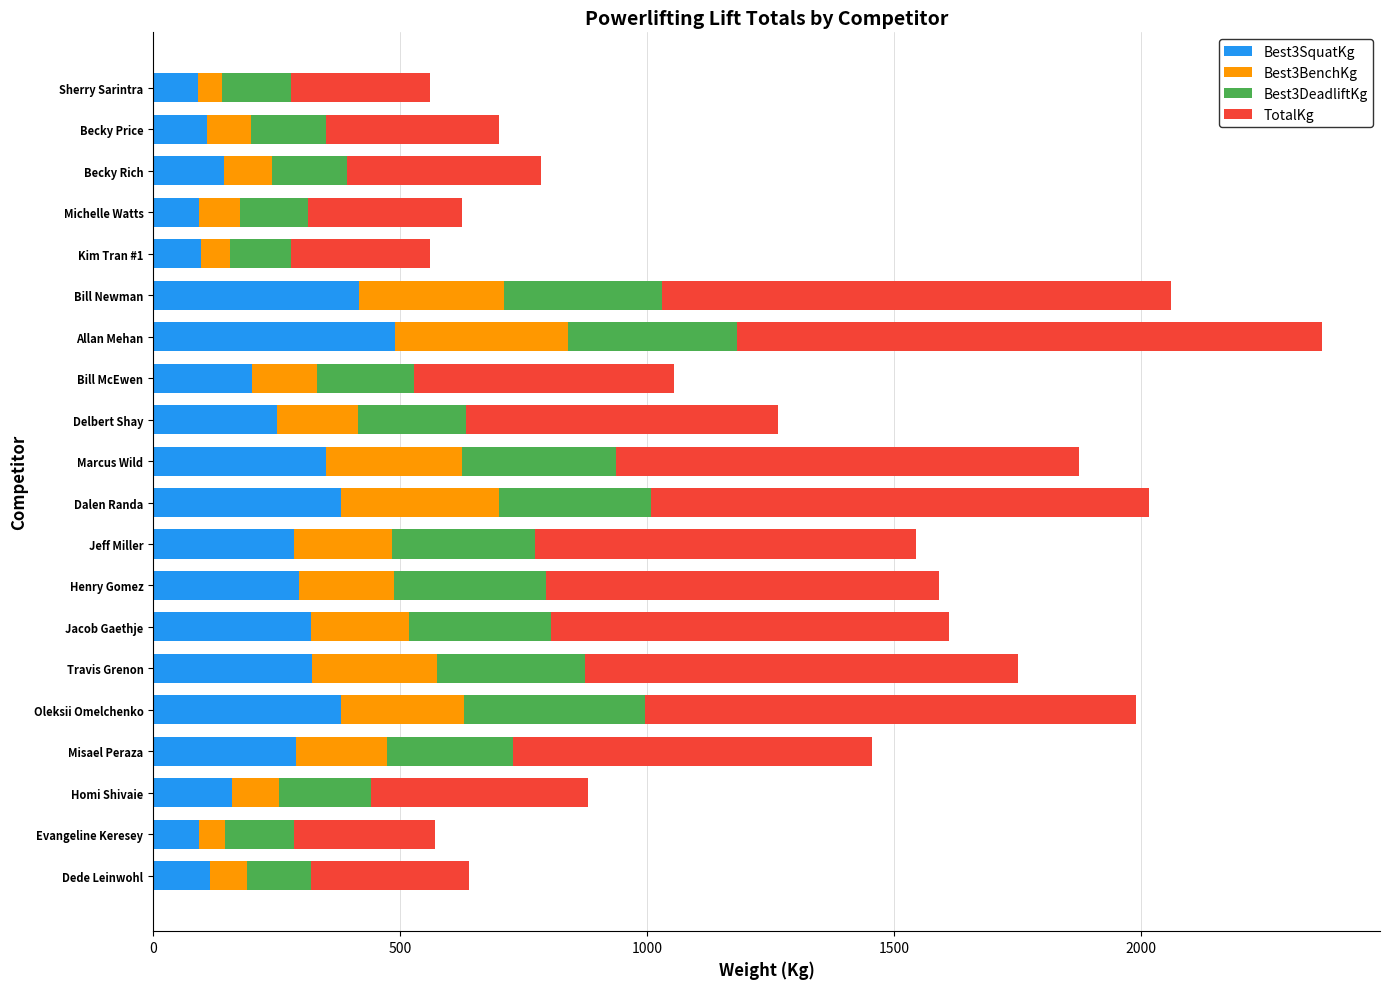

At which label does Best3SquatKg reach its peak?

Allan Mehan